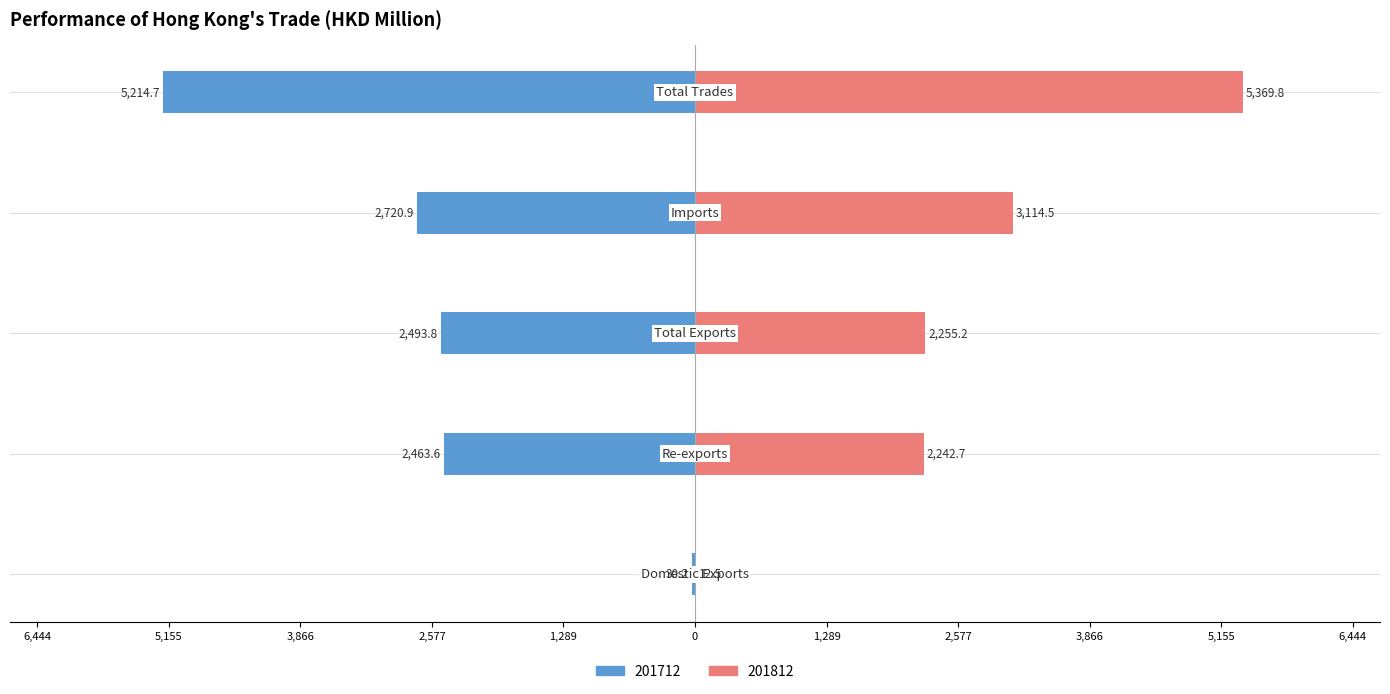

The value of 201712 at Domestic Exports is -8.1. True or false?

False